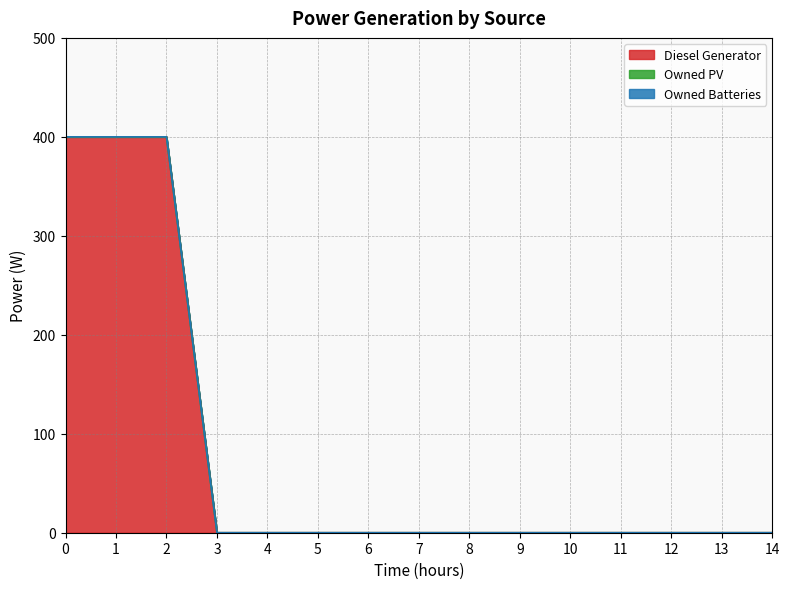

What is the sum of all Diesel Generator values?

1200